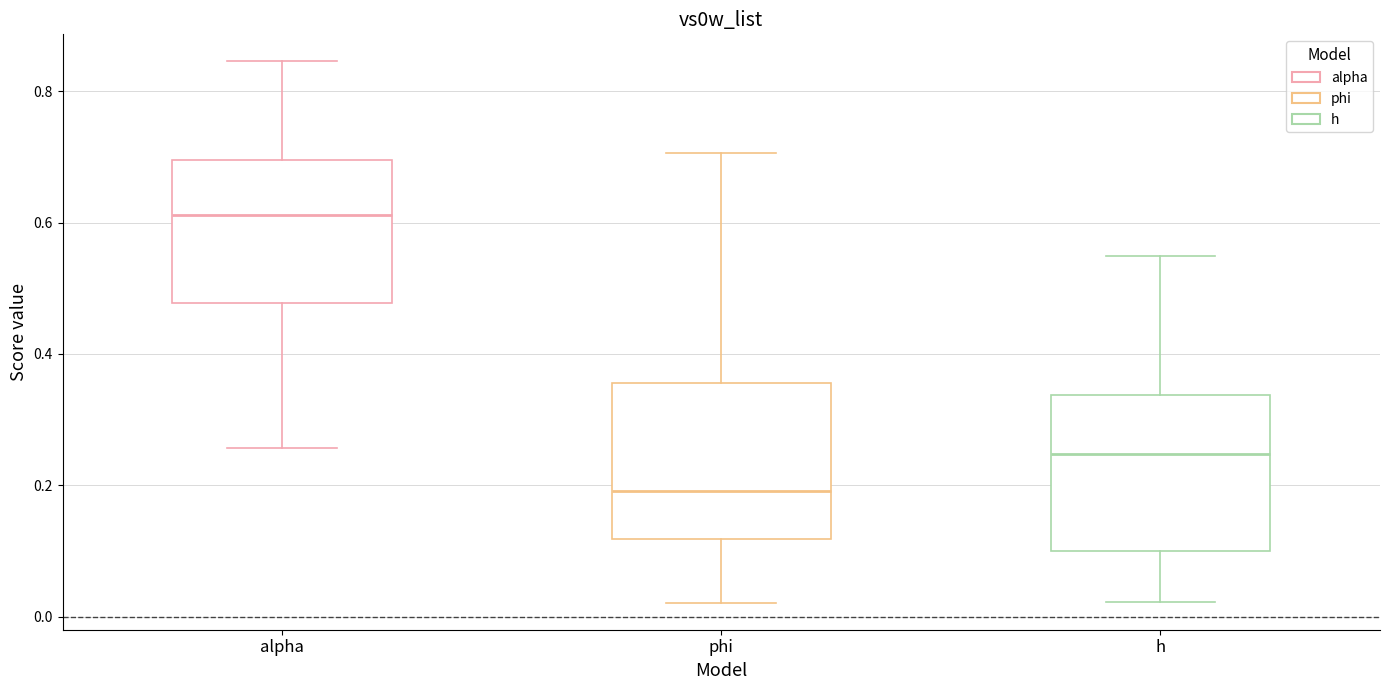

Which box has the highest median line?

alpha